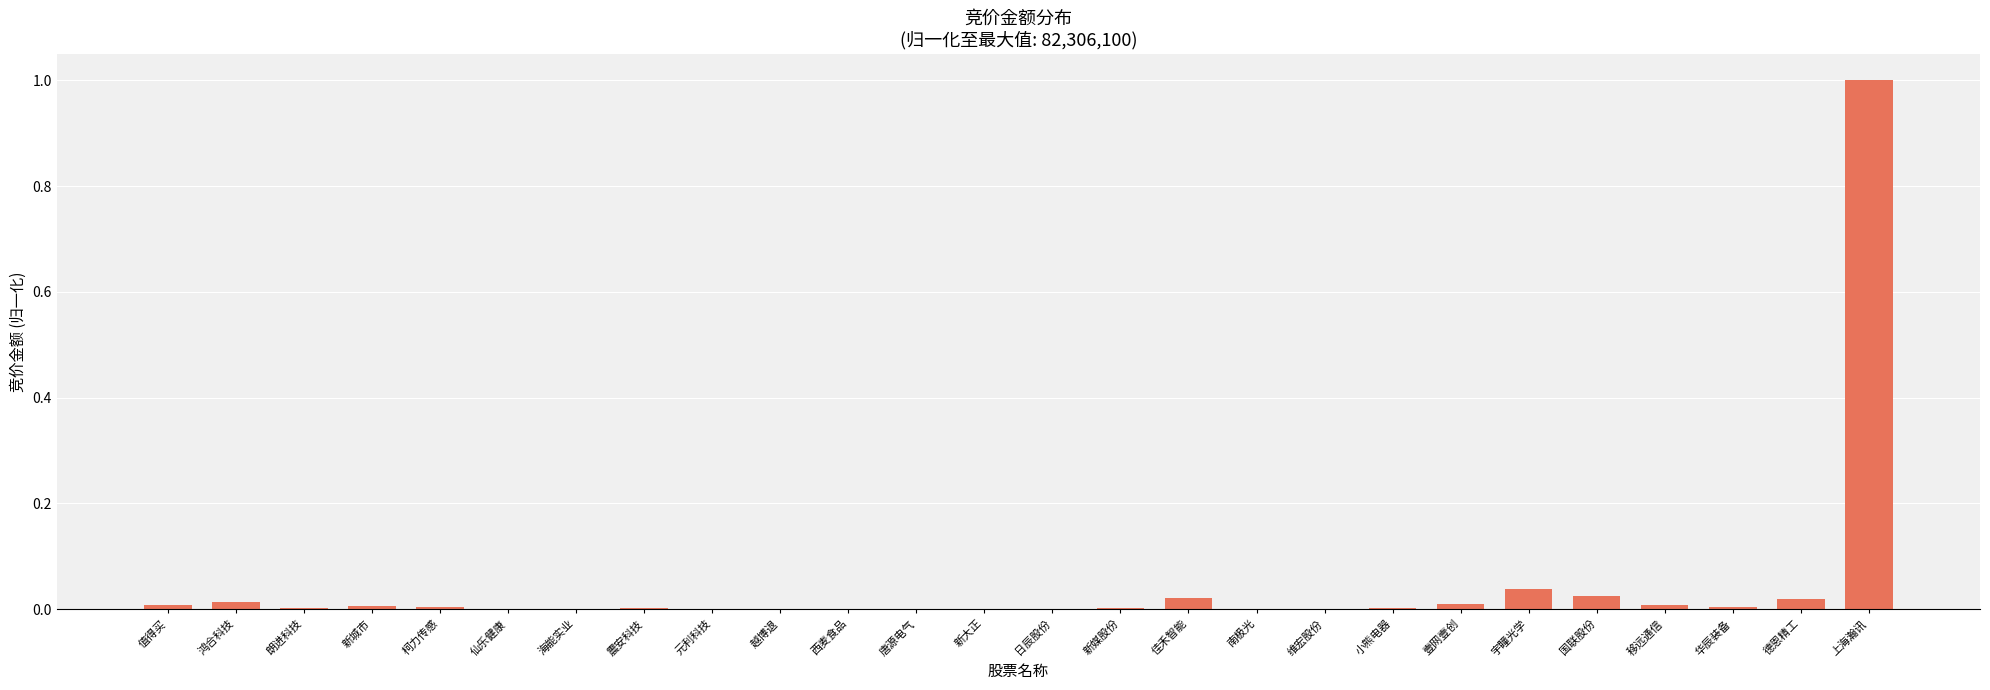

Which has a higher value, 宇瞳光学 or 西麦食品?

宇瞳光学